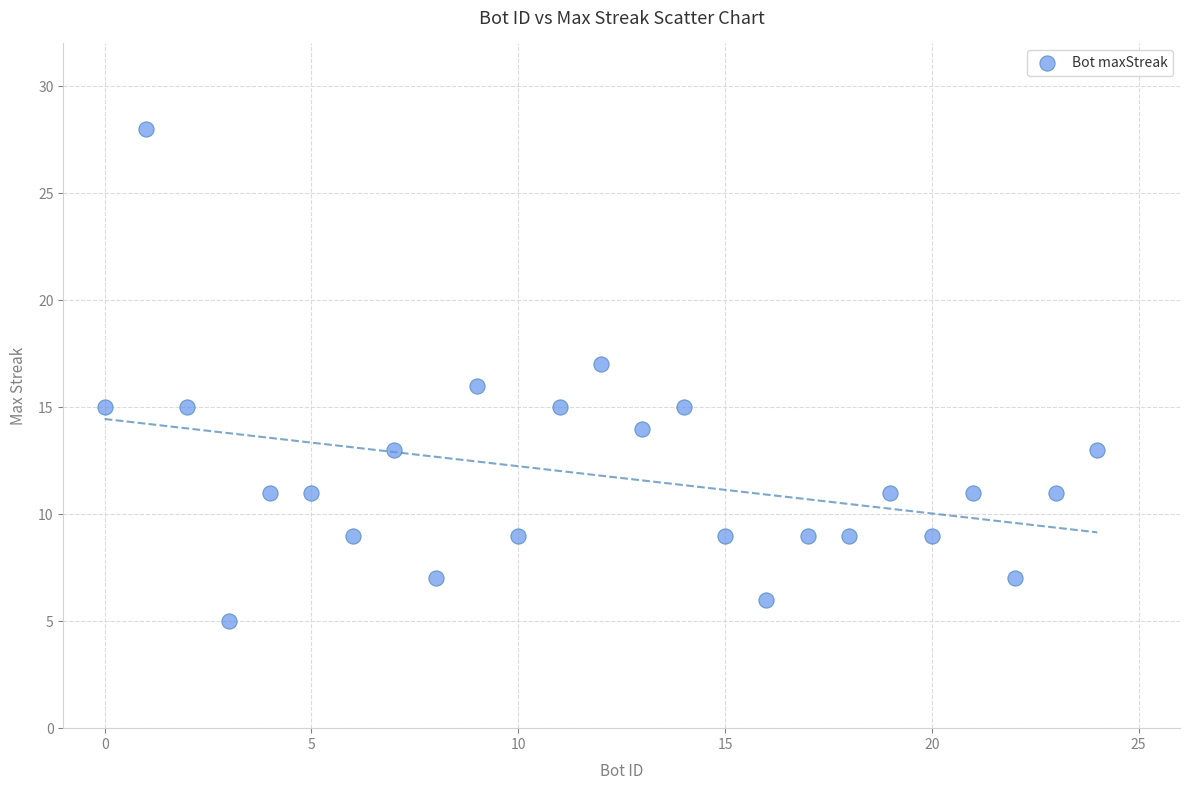

What is the range of X values (max minus min)?

24